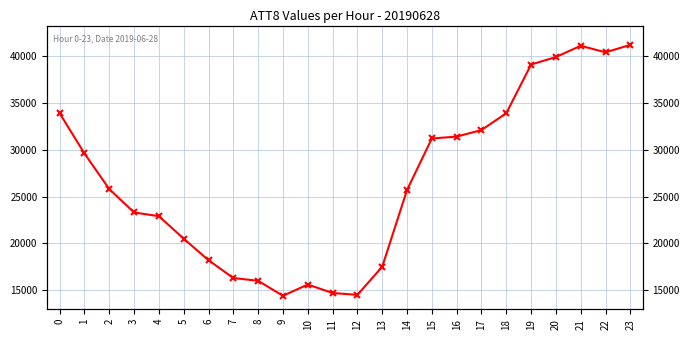

Reading left to right, transcribe all the data shown in this chart.

0=33900	1=29600	2=25800	3=23300	4=22900	5=20500	6=18200	7=16300	8=16000	9=14400	10=15600	11=14700	12=14500	13=17500	14=25700	15=31200	16=31400	17=32100	18=33900	19=39100	20=39900	21=41100	22=40400	23=41200